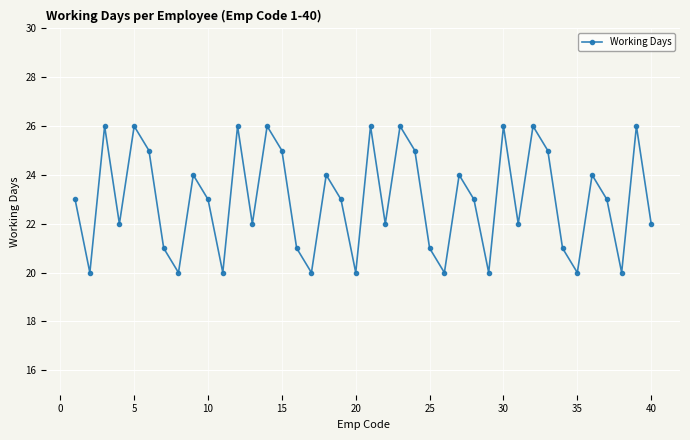

What is the sum of all values?

919